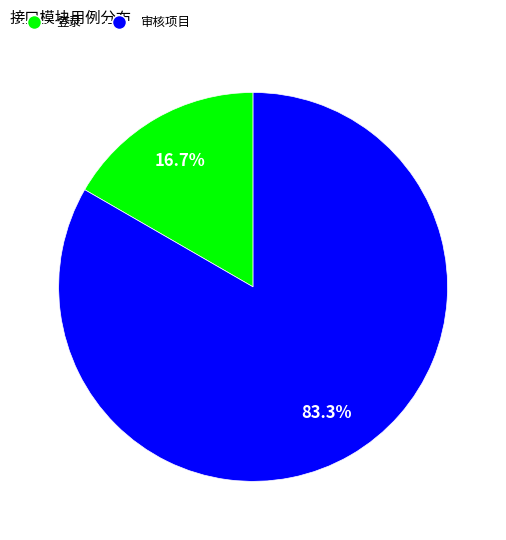

How many segments does this pie chart have?

2